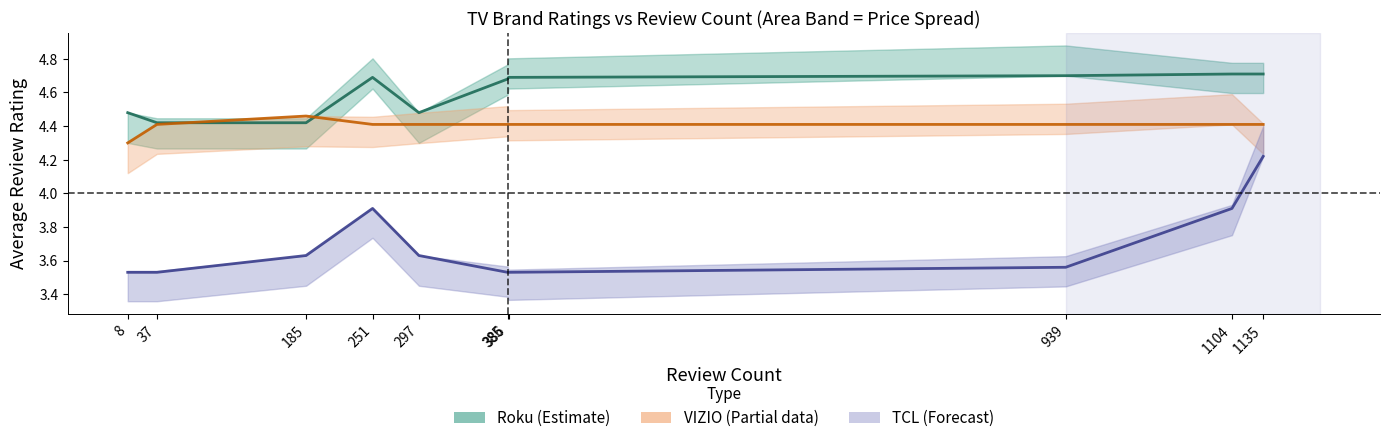

What is the lowest value of the Roku series?

4.4